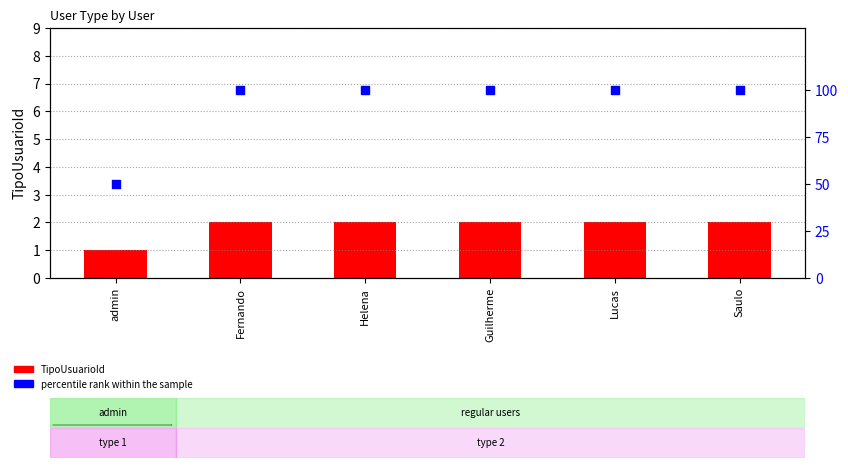

What is the total value across all series at Lucas?

102